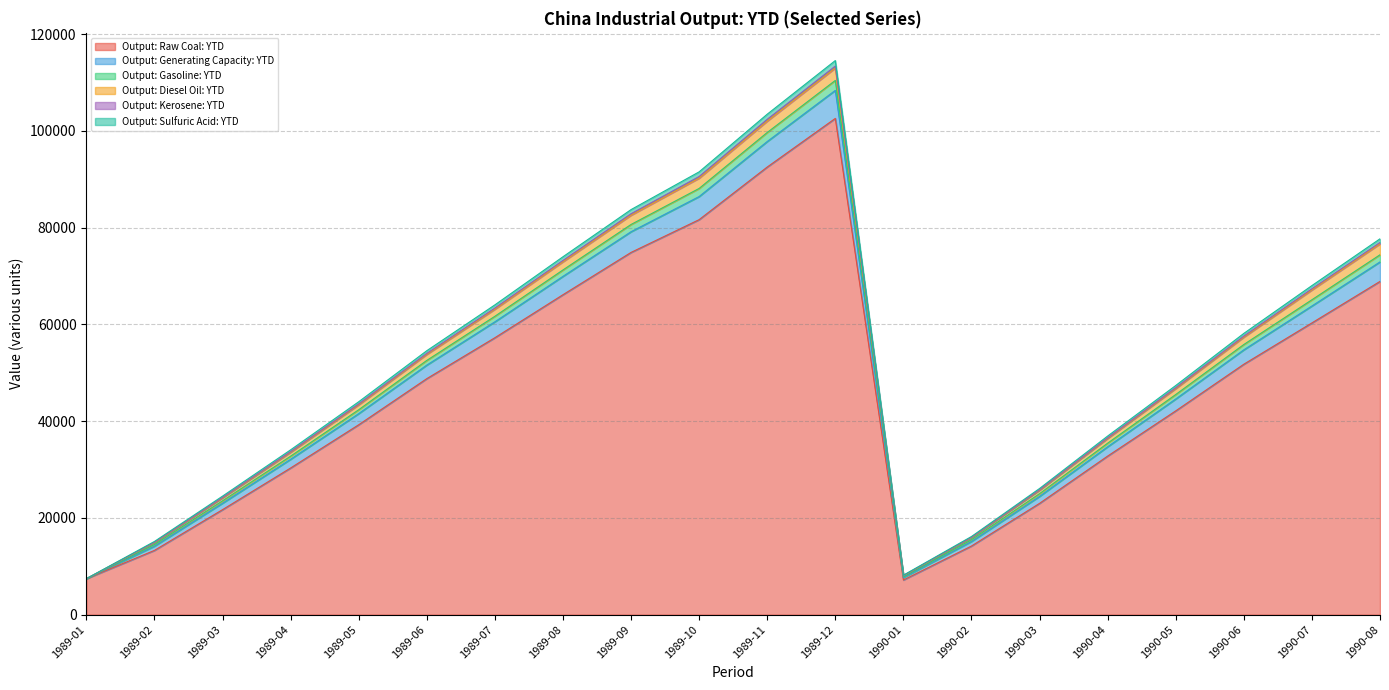

Where is Output: Raw Coal: YTD nearest to the value 54862?

1989-07